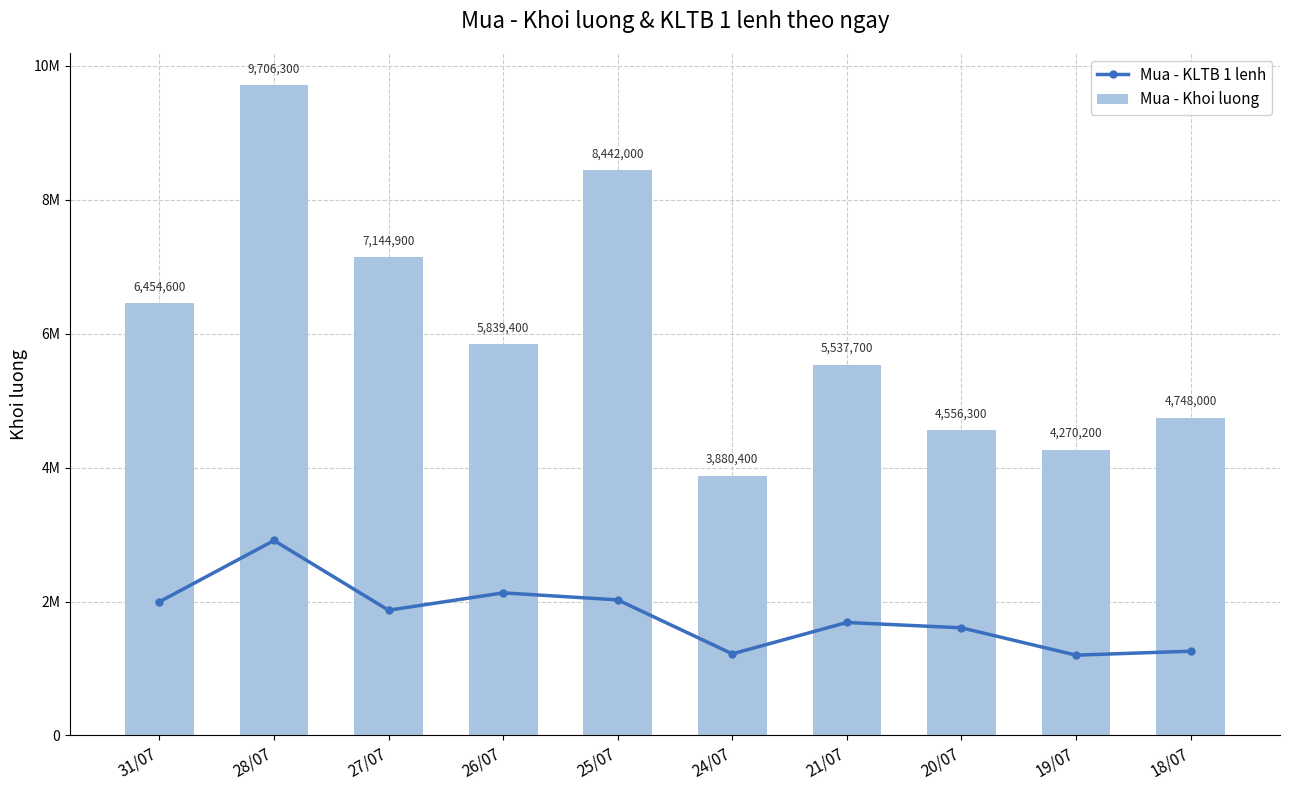

How many data points in Mua - KLTB 1 lenh are less than 1870664?

5